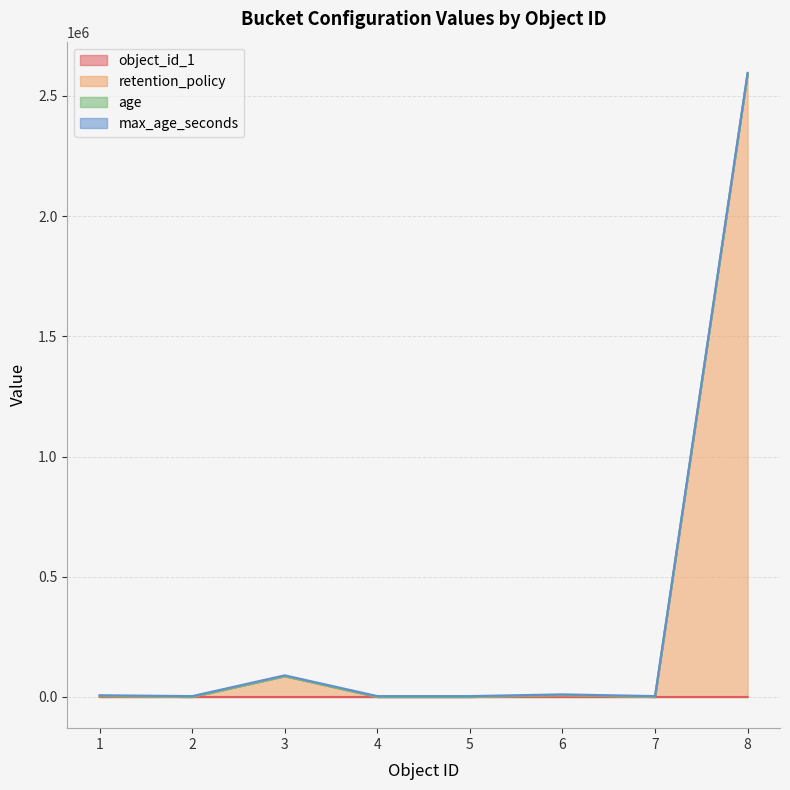

Which series has the largest total across all categories?

retention_policy